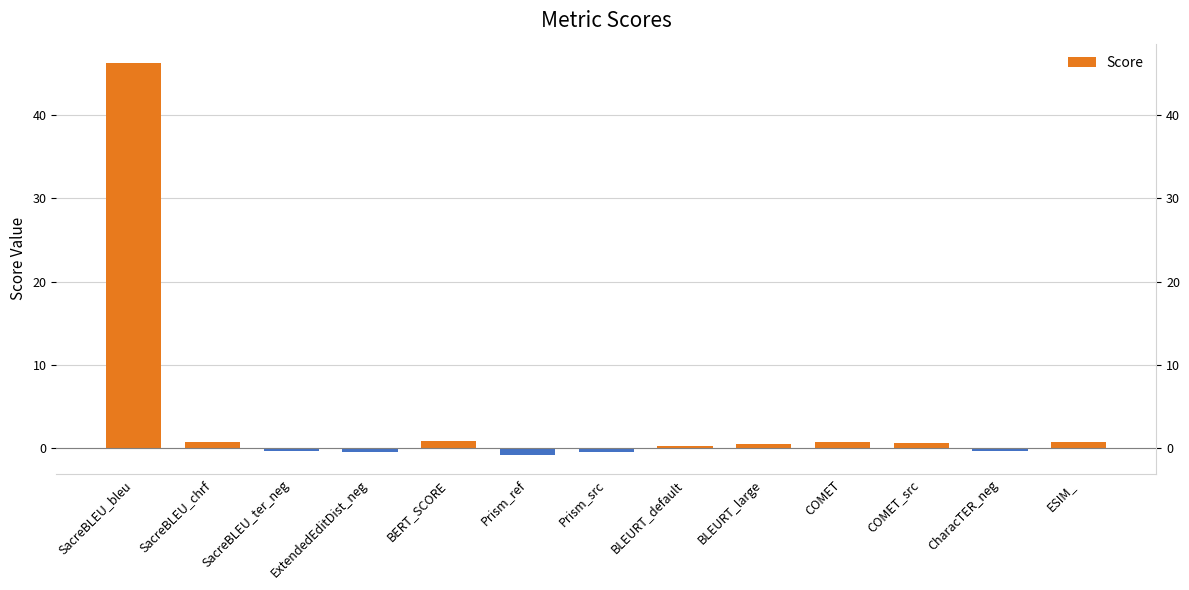

List the labels in order of value, smallest first.

Prism_ref, ExtendedEditDist_neg, Prism_src, SacreBLEU_ter_neg, CharacTER_neg, BLEURT_default, BLEURT_large, COMET_src, SacreBLEU_chrf, ESIM_, COMET, BERT_SCORE, SacreBLEU_bleu